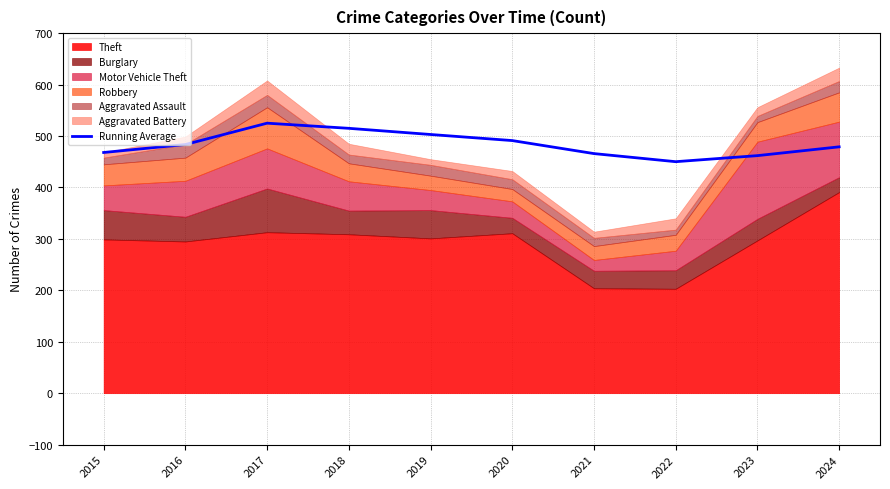

Reading left to right, list all the values displayed in this chart.

468.0	483.5	525.0	515.0	503.0	491.2	465.9	450.1	461.9	479.0